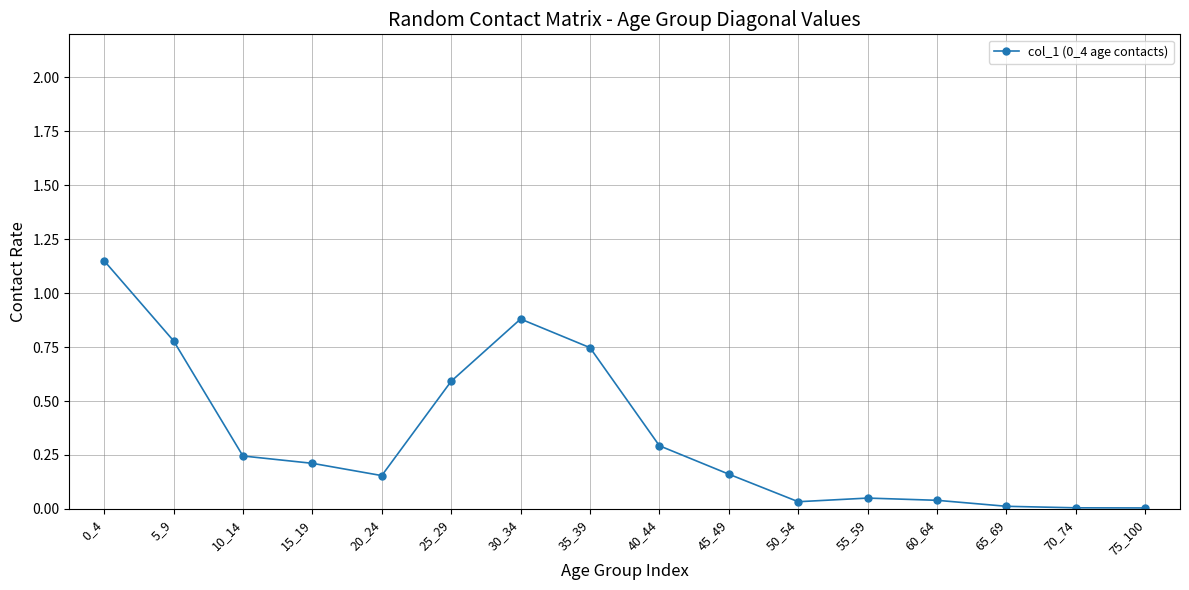

The value at 40_44 is 0.2. True or false?

False